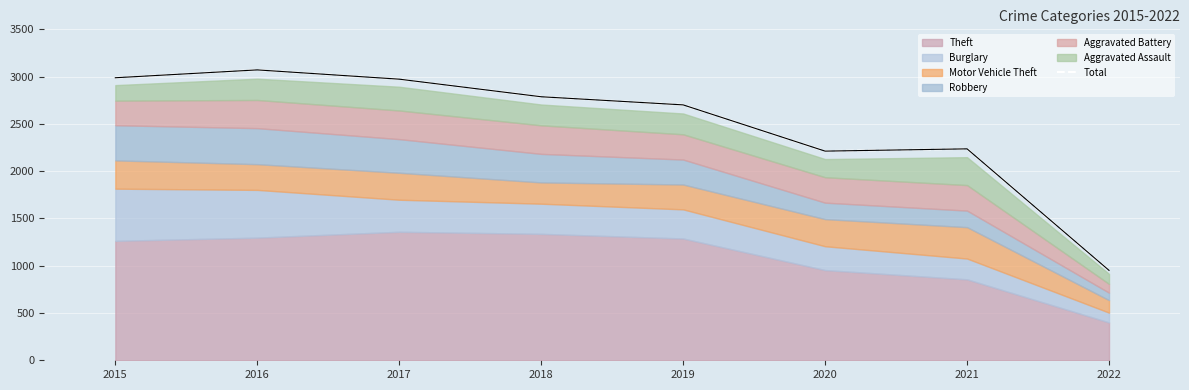

What is the ratio of the value at 2022 to the value at 2020?

0.4